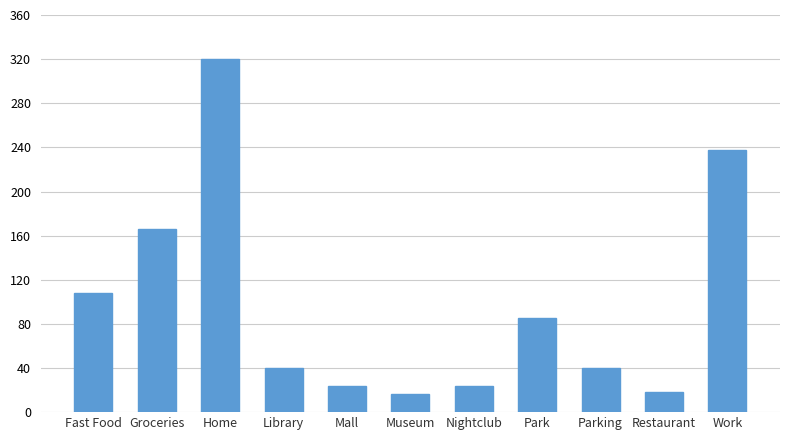

Read the value at Nightclub.

24